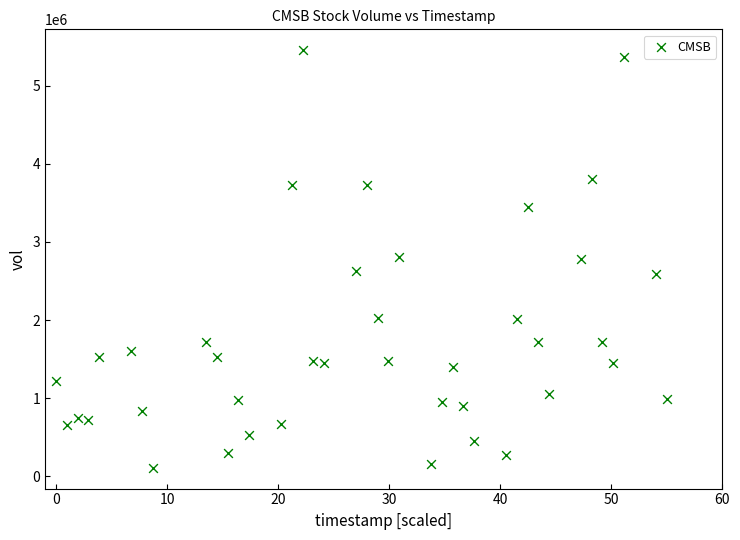

What is the range of Y values (max minus min)?

5342800